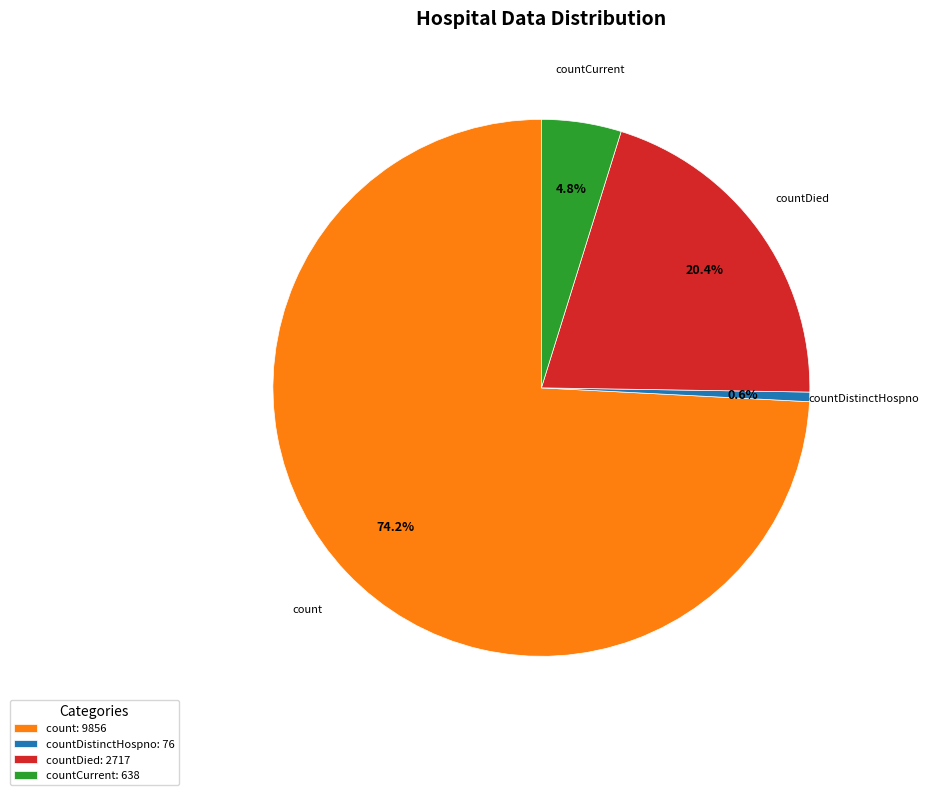

What is the ratio of the value at countDied to the value at count?

0.3